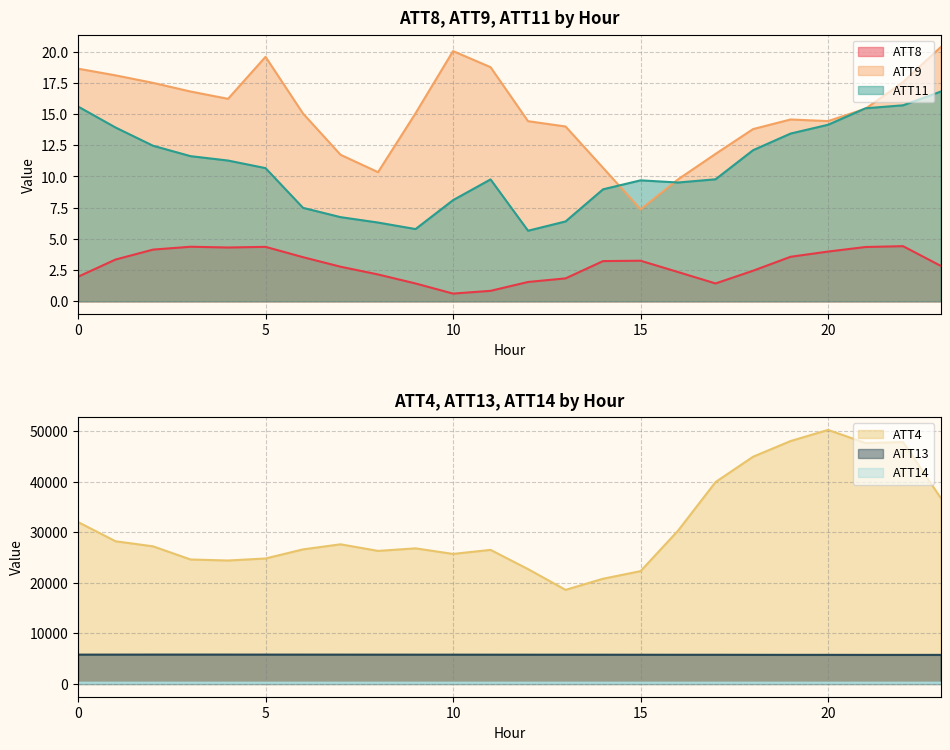

What is the spread (max minus min) of values at 13?

18598.2